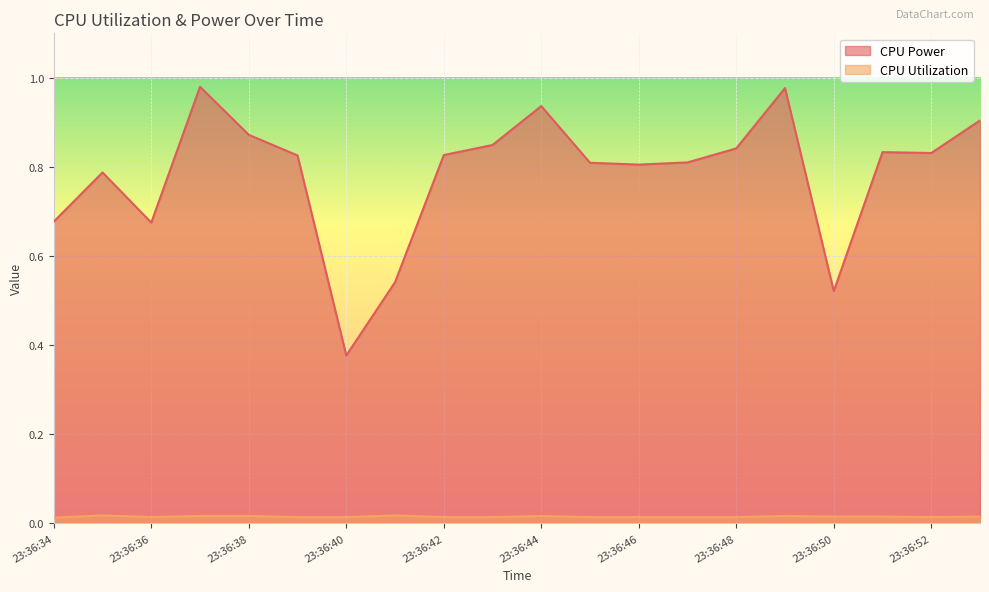

List the series in order of their peak value, highest first.

CPU Power, CPU Utilization